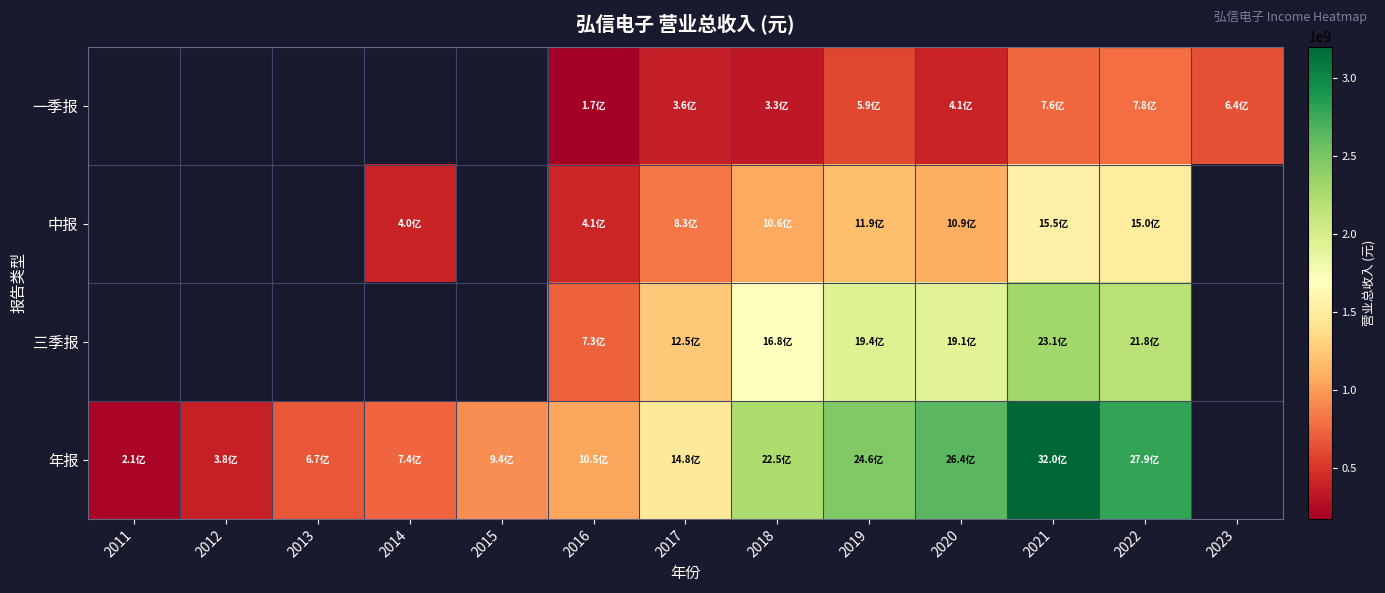

Which series has the widest spread of values?

年报